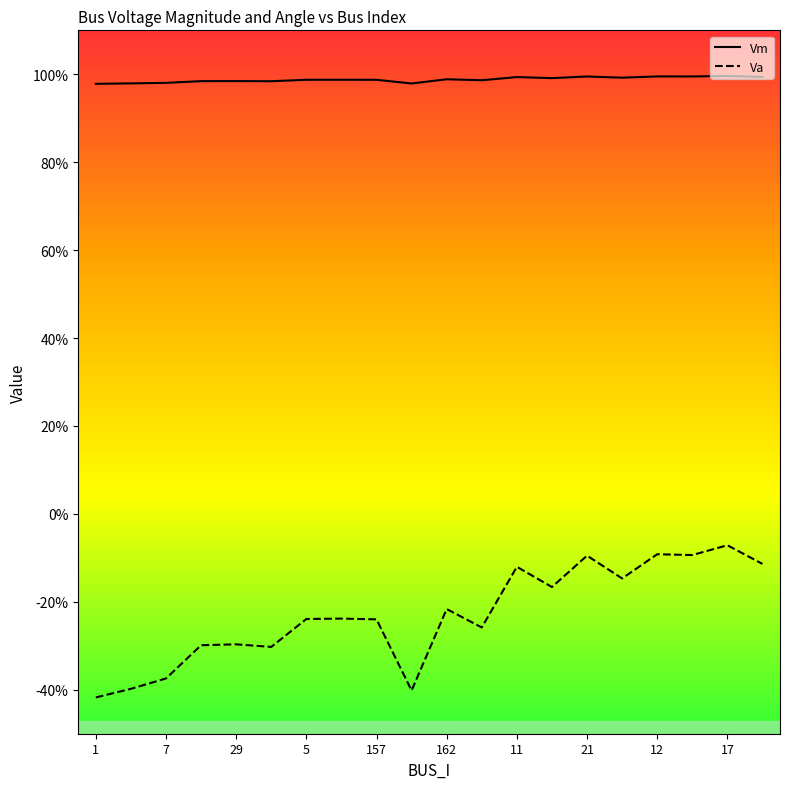

Reading left to right, transcribe all the data shown in this chart.

Vm: 1.0	1.0	1.0	1.0	1.0	1.0	1.0	1.0	1.0	1.0	1.0	1.0	1.0	1.0	1.0	1.0	1.0	1.0	1.0	1.0
Va: -0.4	-0.4	-0.4	-0.3	-0.3	-0.3	-0.2	-0.2	-0.2	-0.4	-0.2	-0.3	-0.1	-0.2	-0.1	-0.1	-0.1	-0.1	-0.1	-0.1